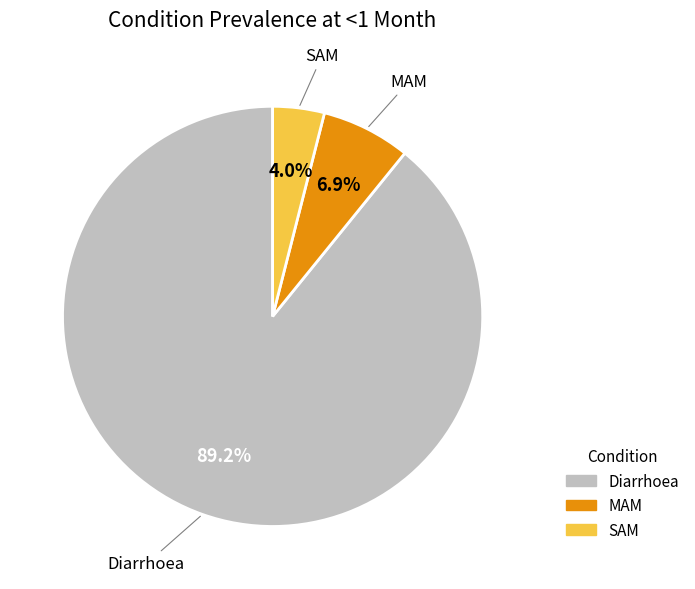

Rank the categories by value from lowest to highest.

SAM, MAM, Diarrhoea